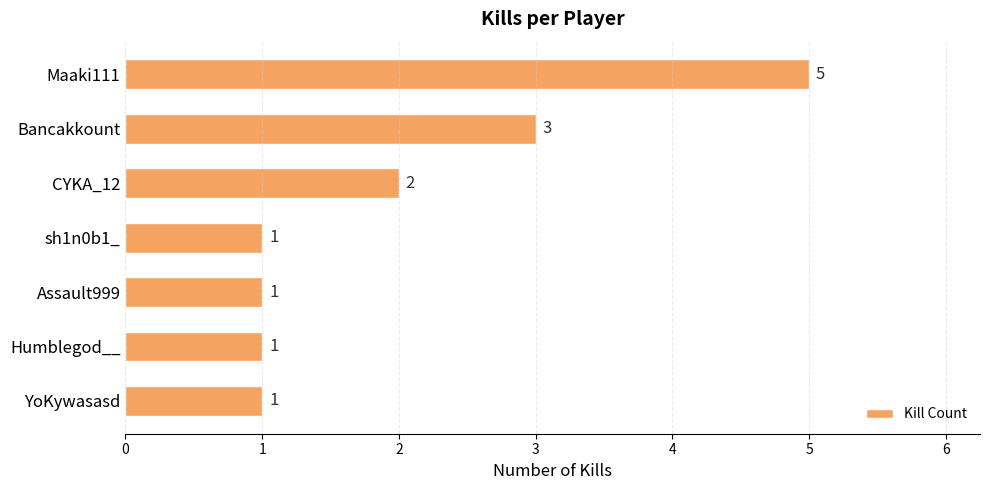

What is the maximum value shown in the chart?

5